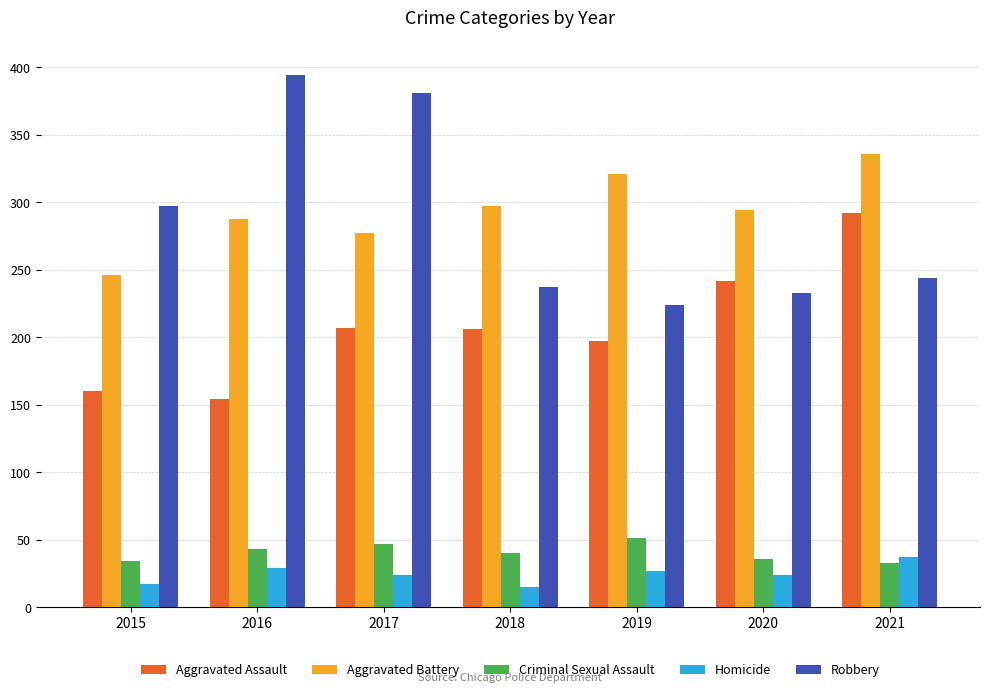

What is the difference between the highest and lowest values at 2015?

280